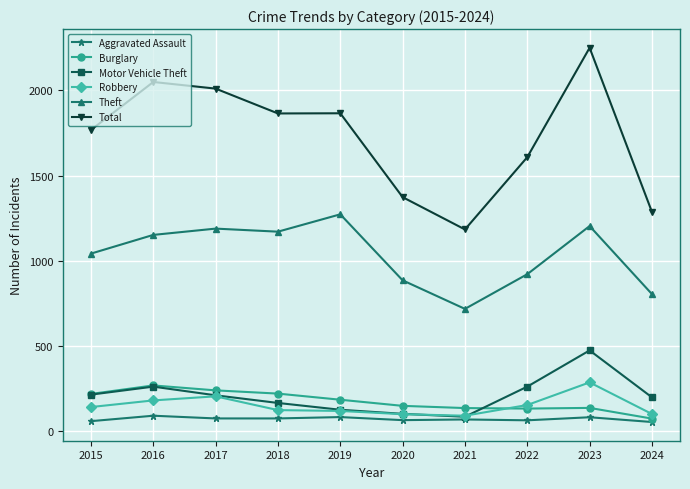

What is the maximum value for Burglary?

266